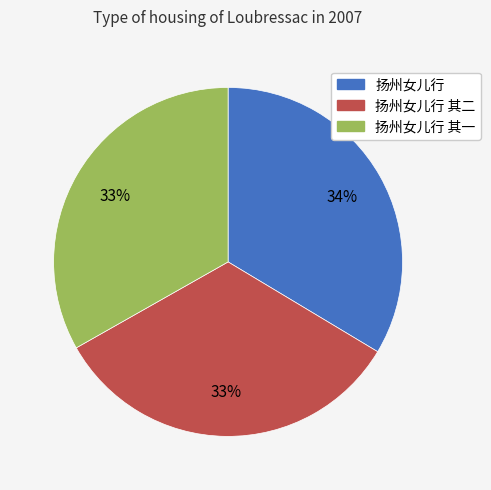

What is the ratio of the value at 扬州女儿行 to the value at 扬州女儿行 其二?

1.0